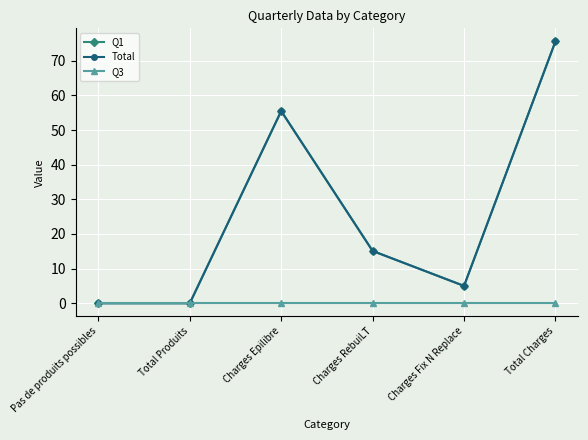

Does the chart have visible grid lines?

Yes